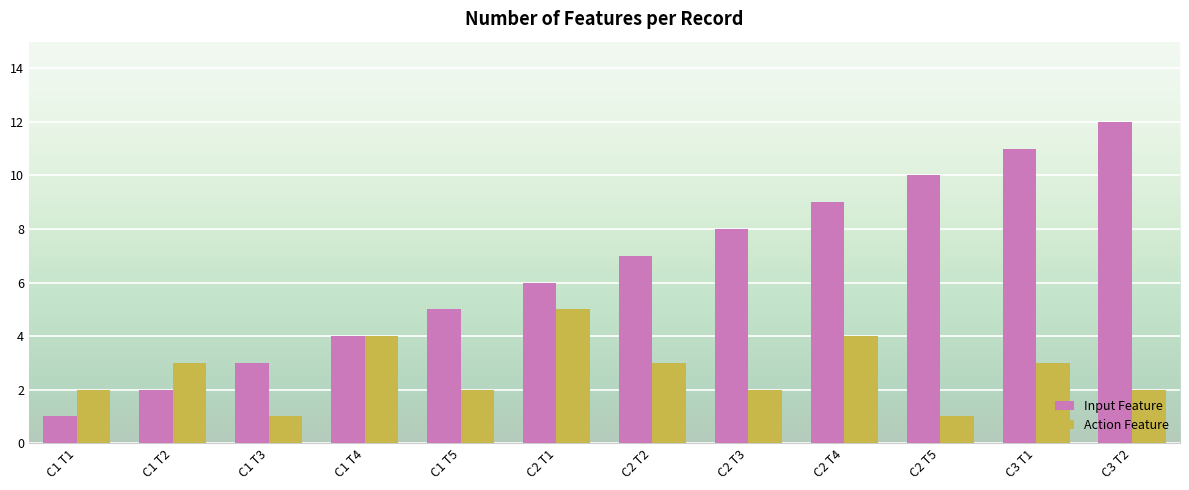

What are all the series names shown in the legend?

Input Feature, Action Feature